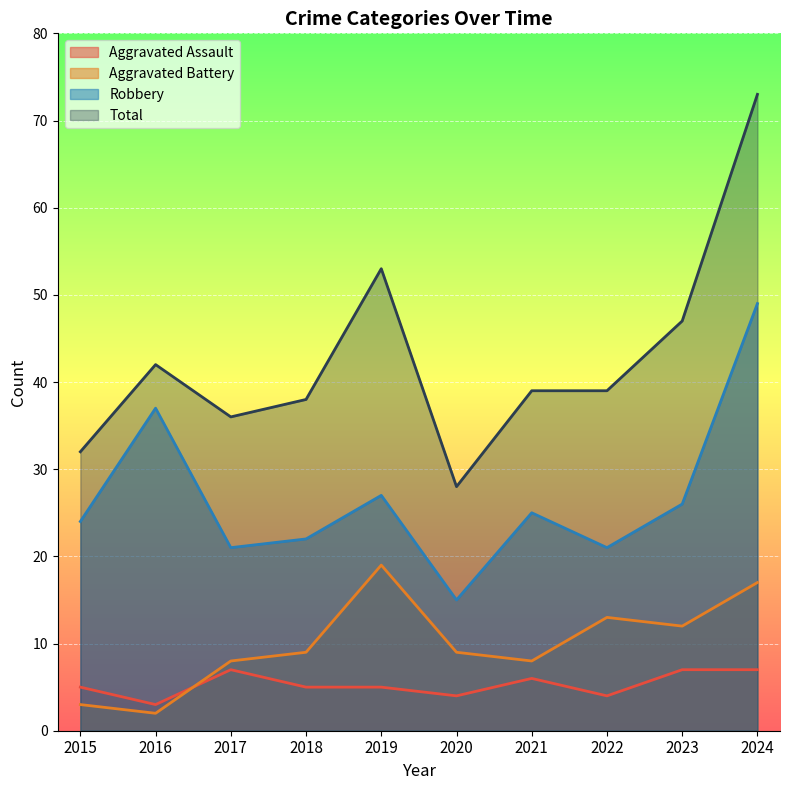

Is the value of Aggravated Assault at 2020 greater than the value of Robbery at 2021?

No